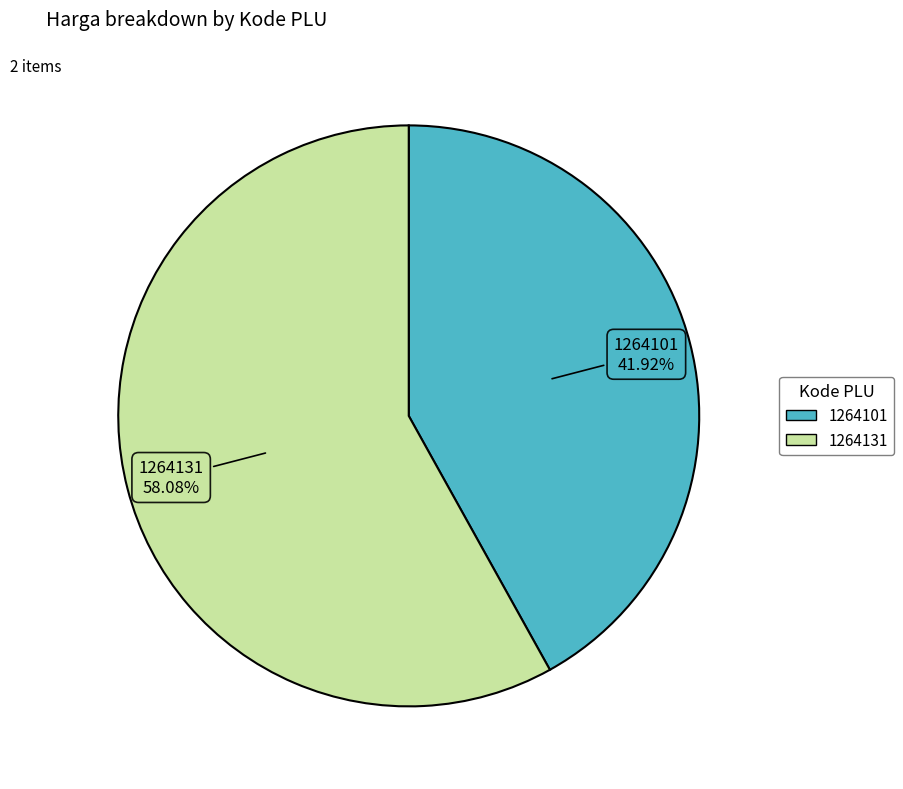

To the nearest percent, what percentage of the pie is 1264101?

42%